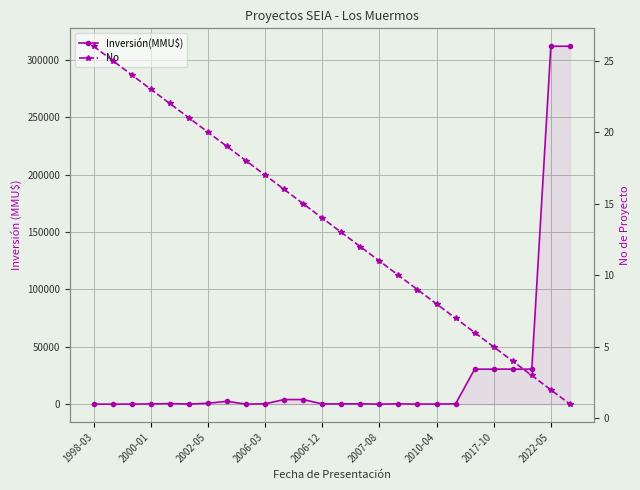

Is it true that Inversión(MMU$) equals 167 at 2007-08?

False